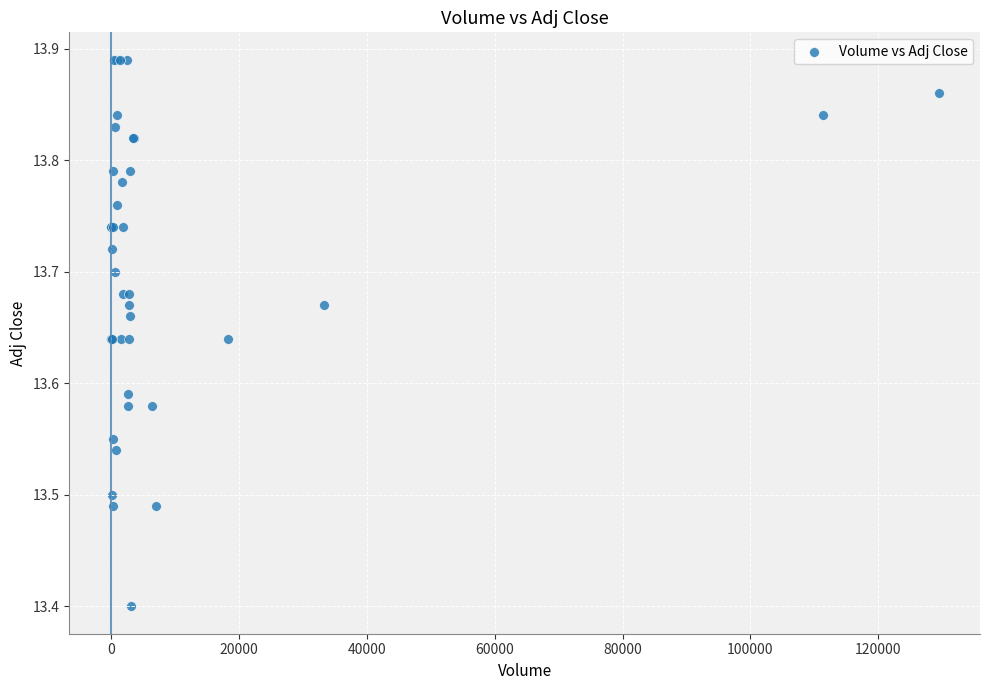

What Y value in the scatter plot is closest to 13?

13.4